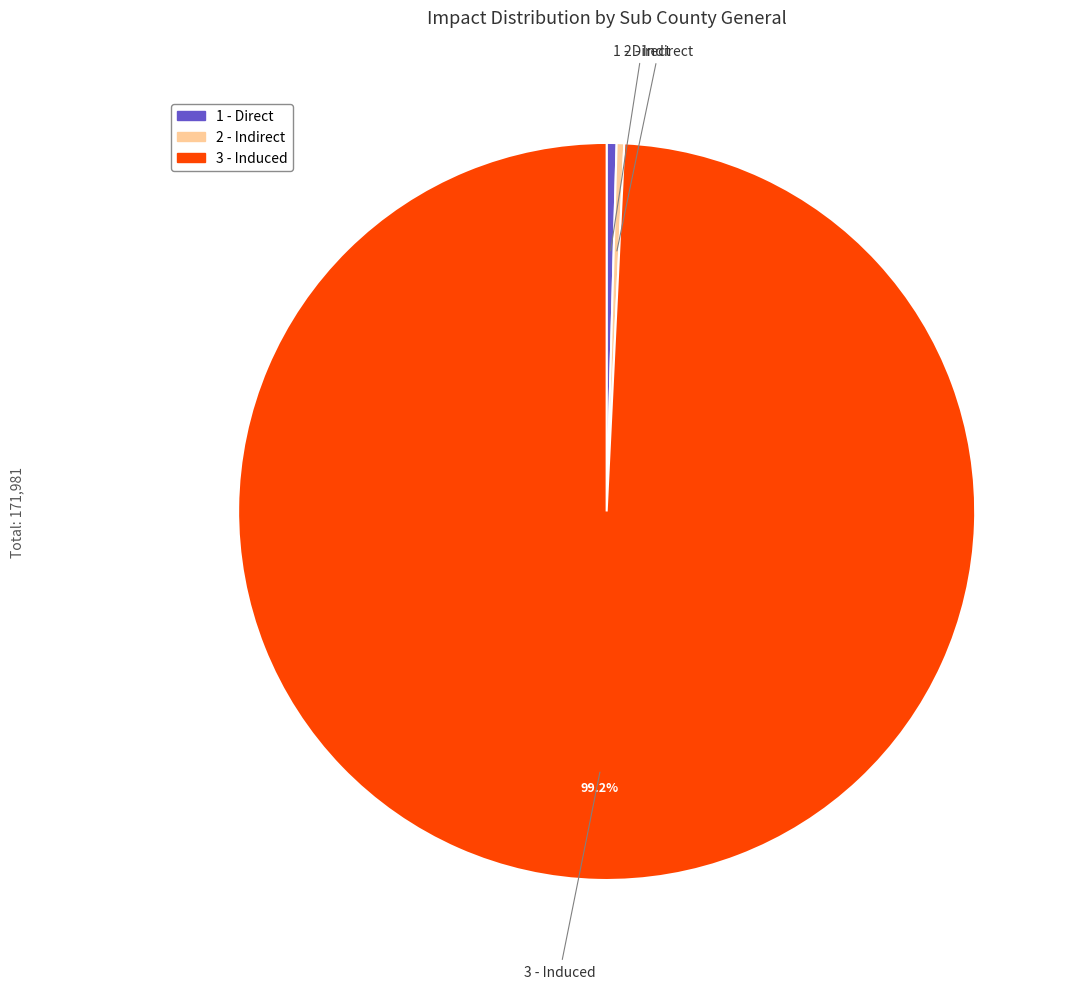

Is it true that 3 - Induced is 89% of the pie?

False